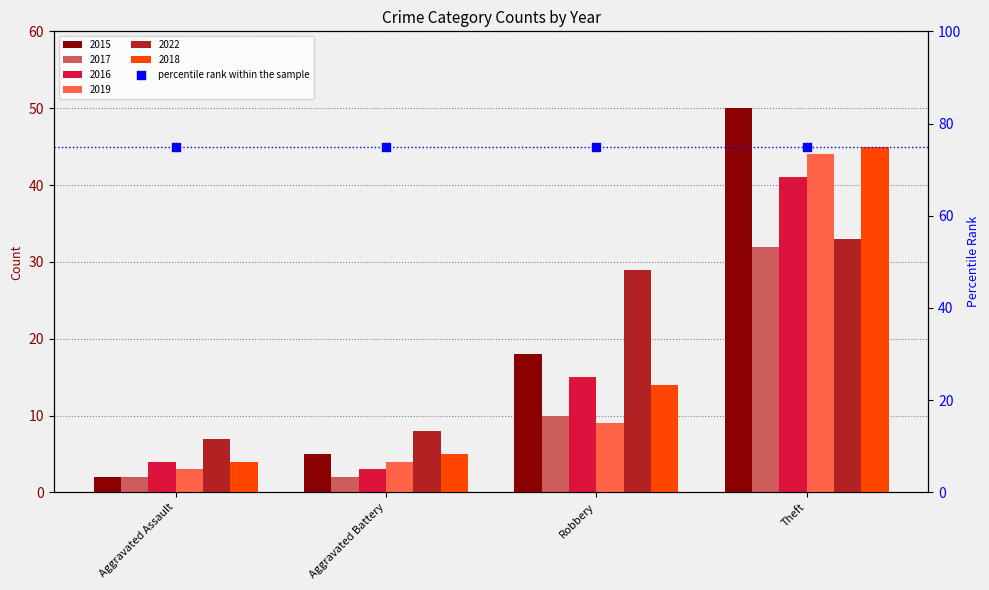

At how many categories does at least one series exceed 11?

2